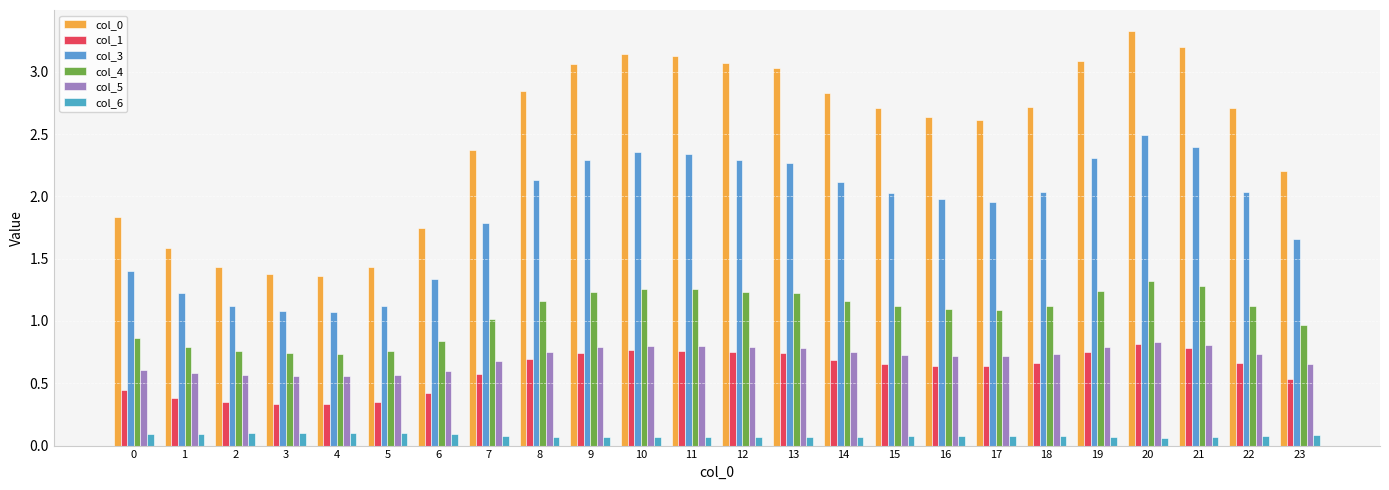

Is it true that col_5 equals 0.7 at 7?

True